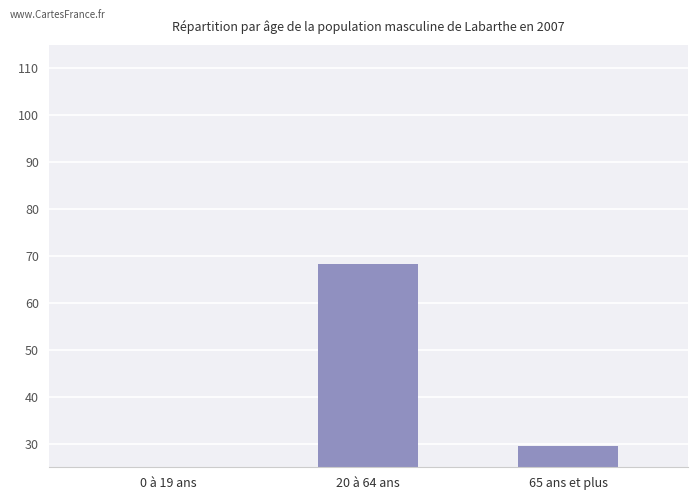

What is the label of the 3rd bar from the right?

0 à 19 ans